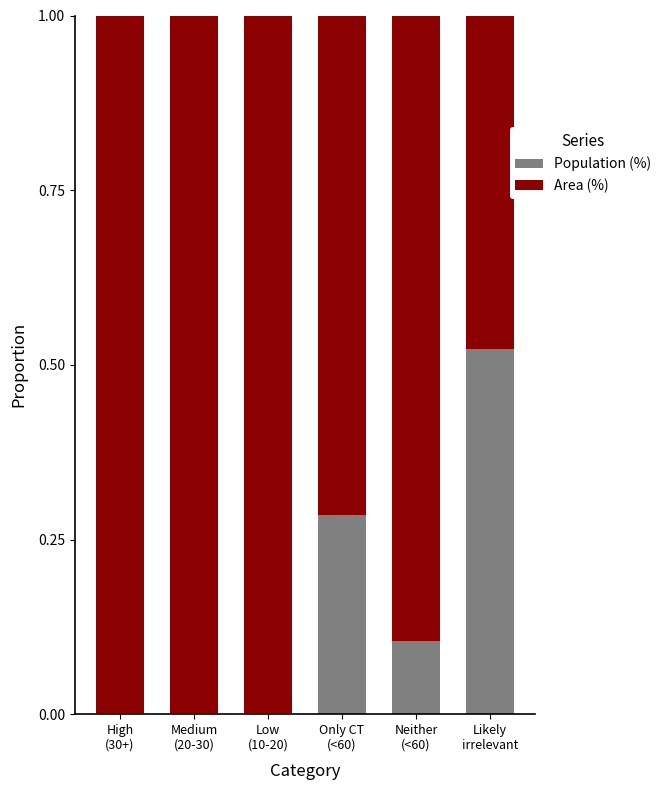

What is the sum of all Population (%) values?

0.9